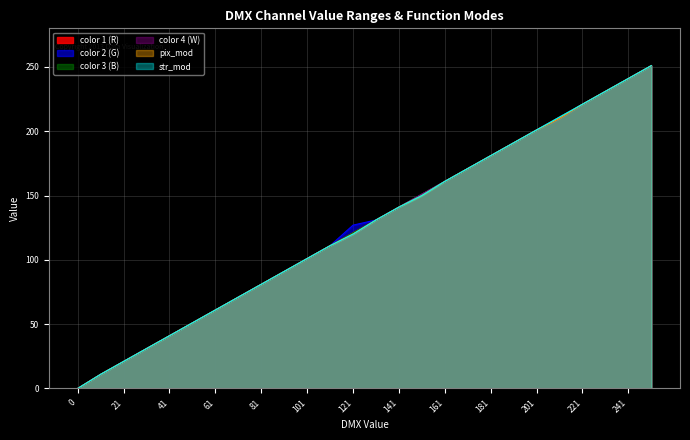

What is the approximate value of color 4 (W) at 71?

71